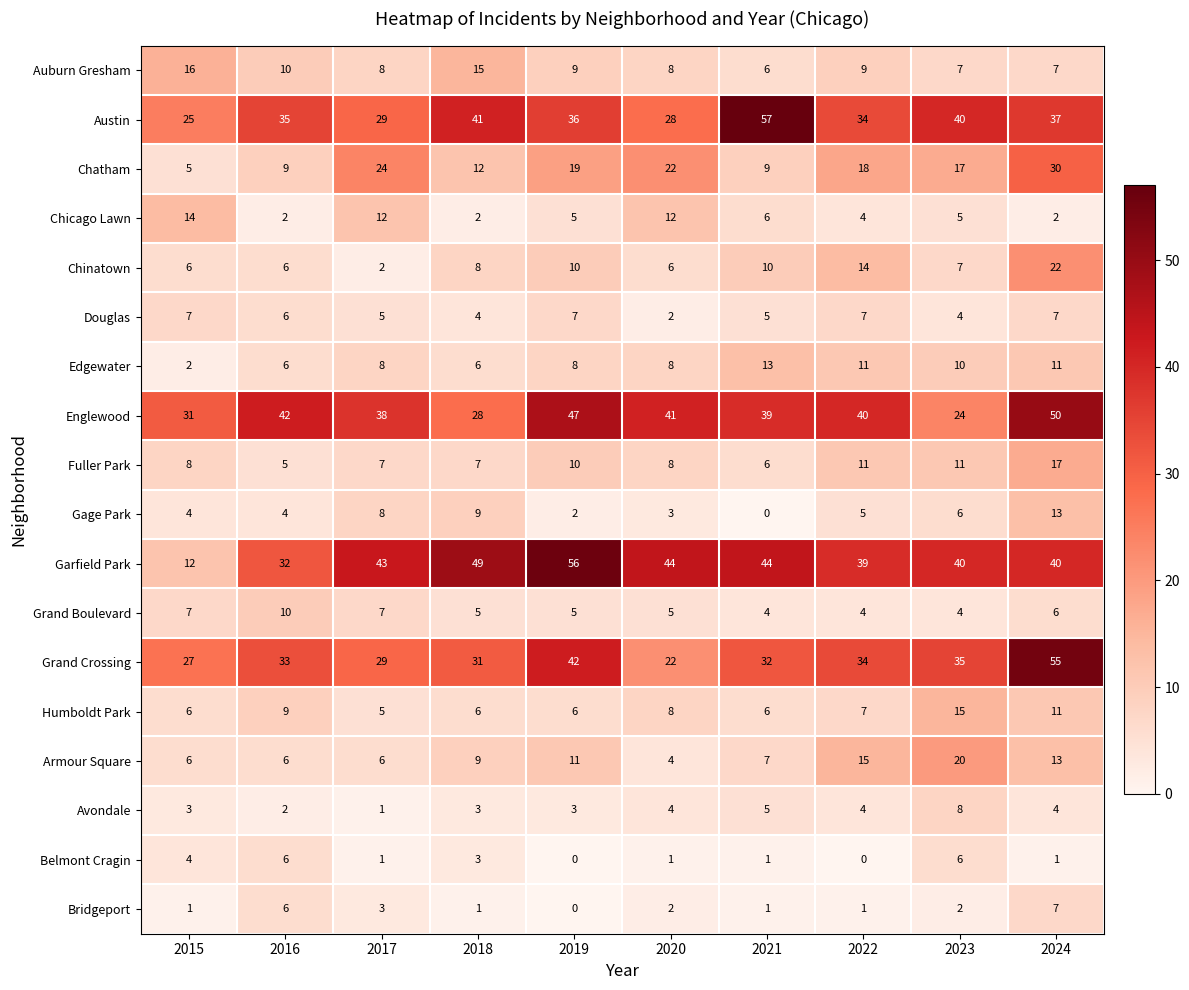

At which label is Armour Square closest to 12?

2019